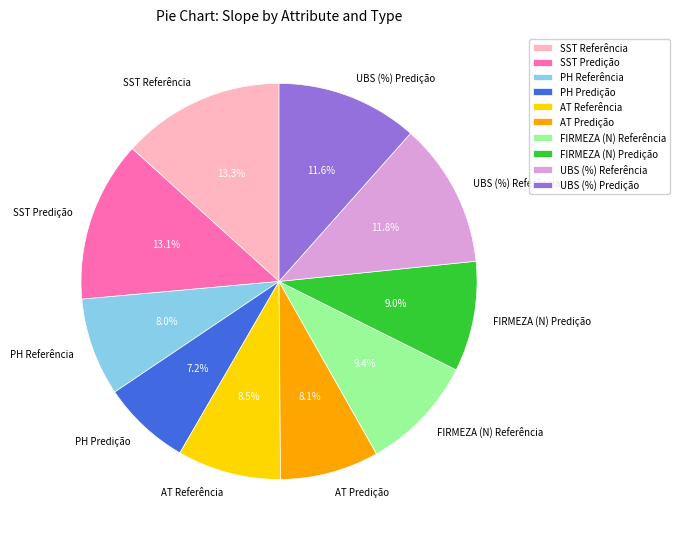

Combined, what portion of the pie is PH Predição and UBS (%) Predição?

18.8%